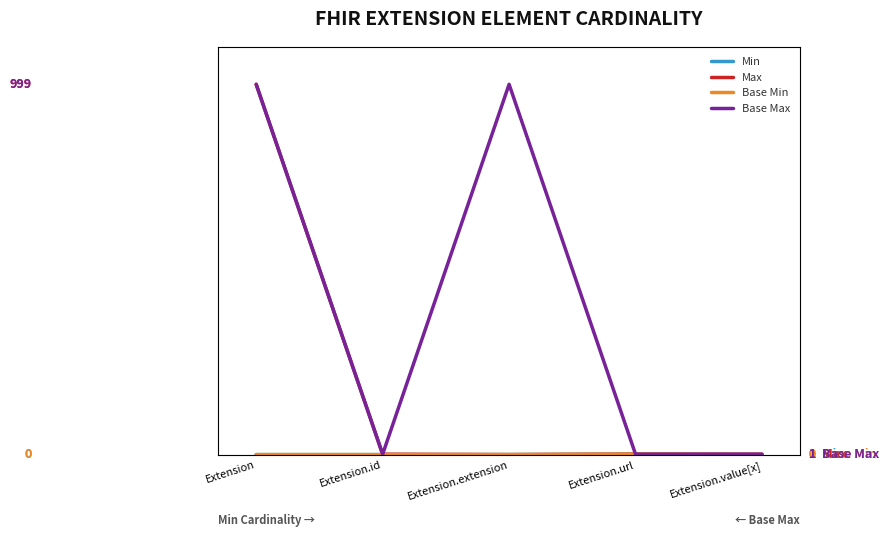

What is the greatest value displayed?

999